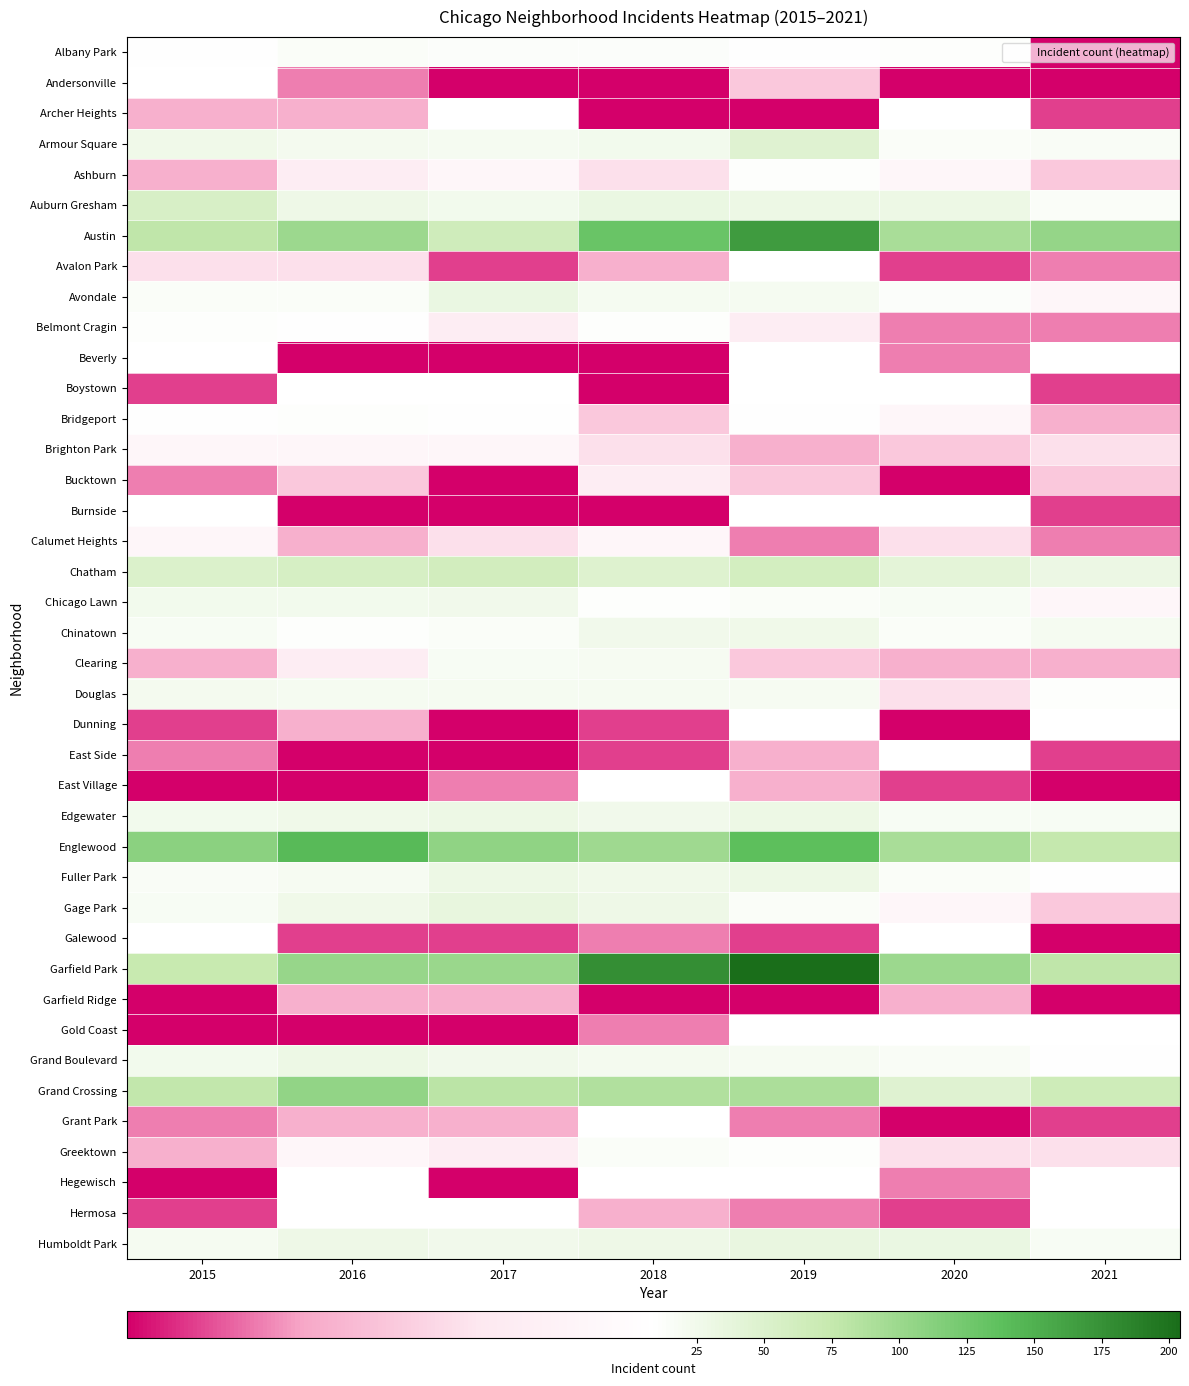

Count the number of categories in the chart.

7